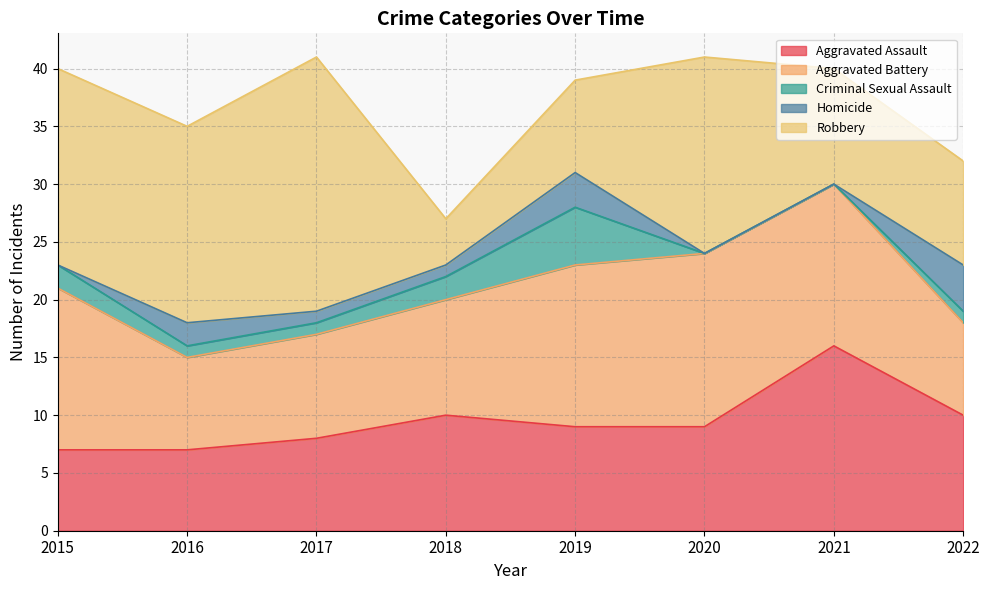

The value of Homicide at 2016 is 2. True or false?

True